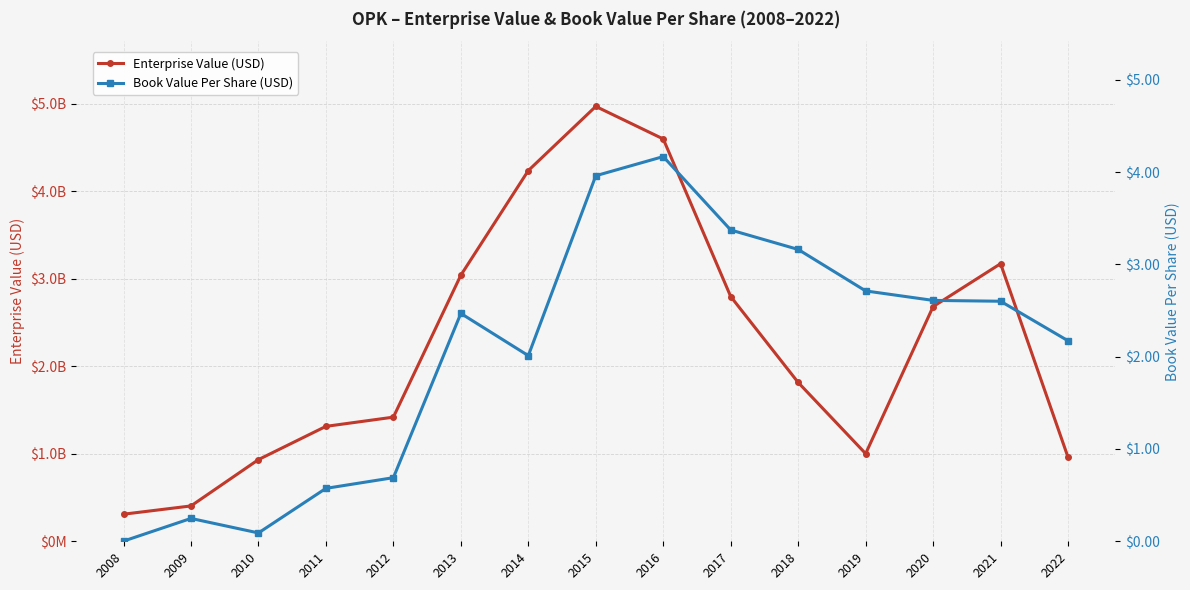

True or false: Enterprise Value (USD) and Book Value Per Share (USD) cross at least once.

False